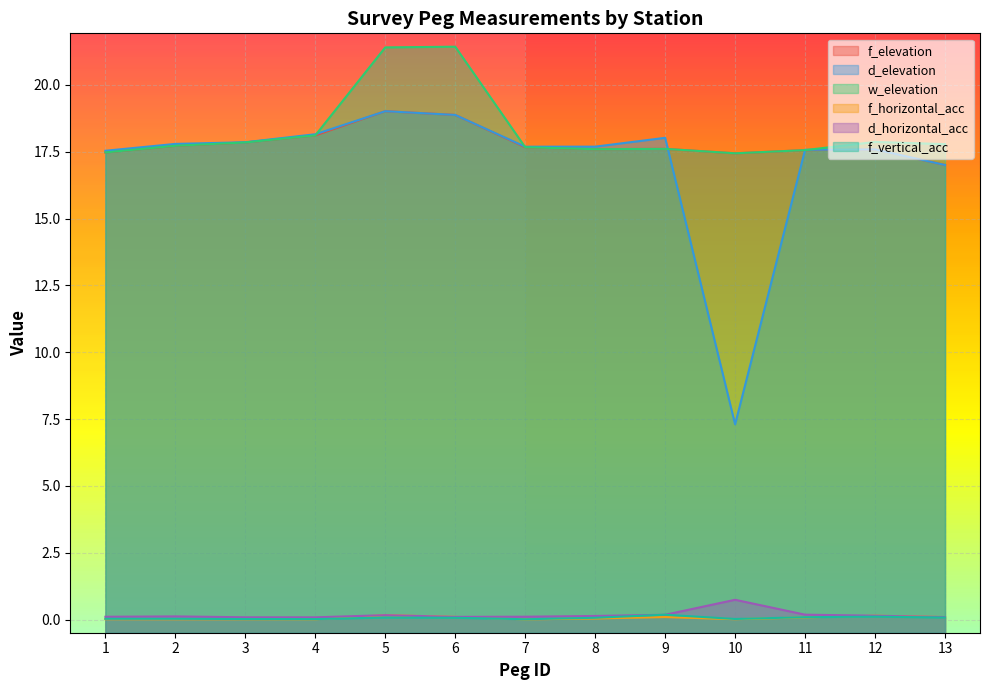

What is the difference between the maximum and minimum values in the d_elevation series?

11.7